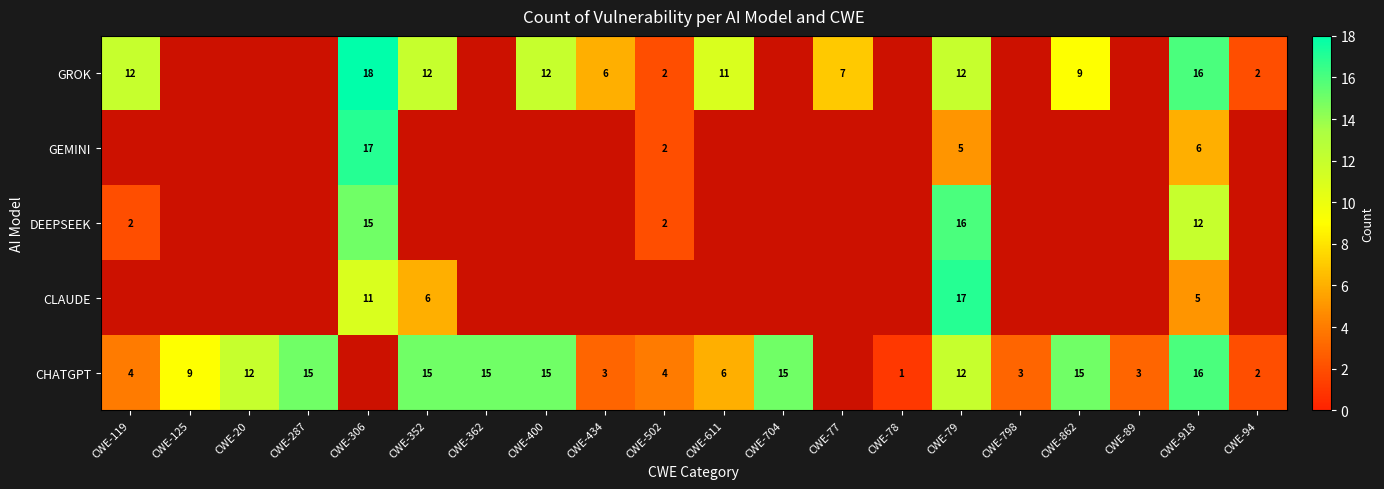

At how many categories does at least one series exceed 14?

9